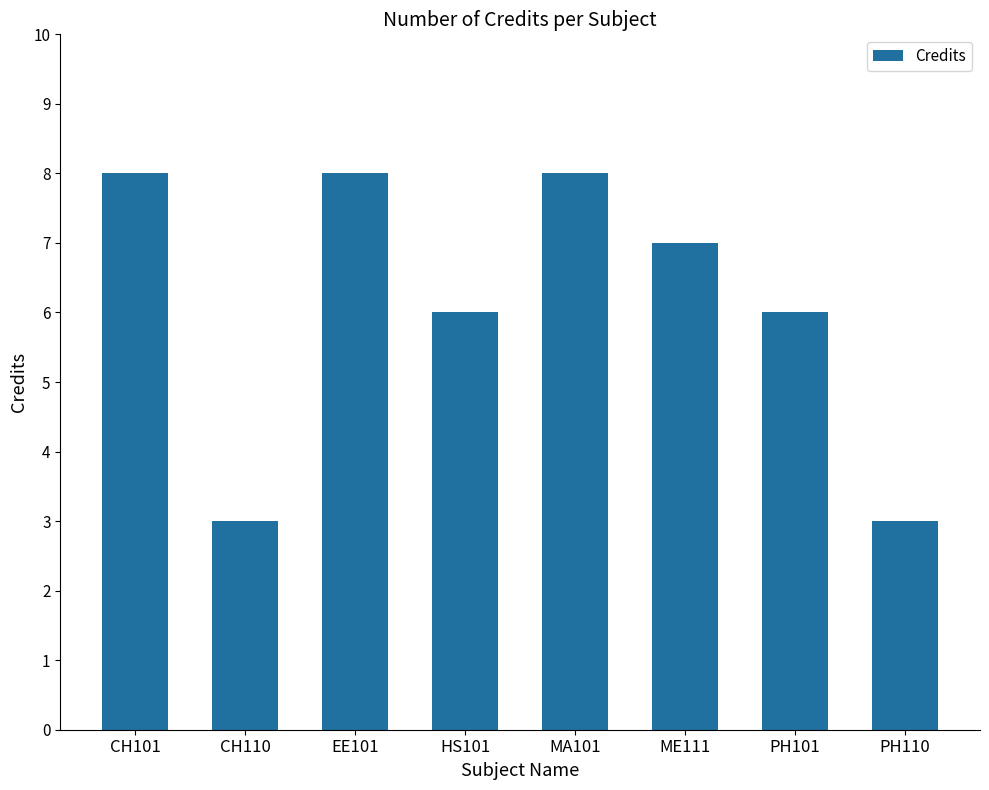

What is the difference between the values at ME111 and EE101?

1